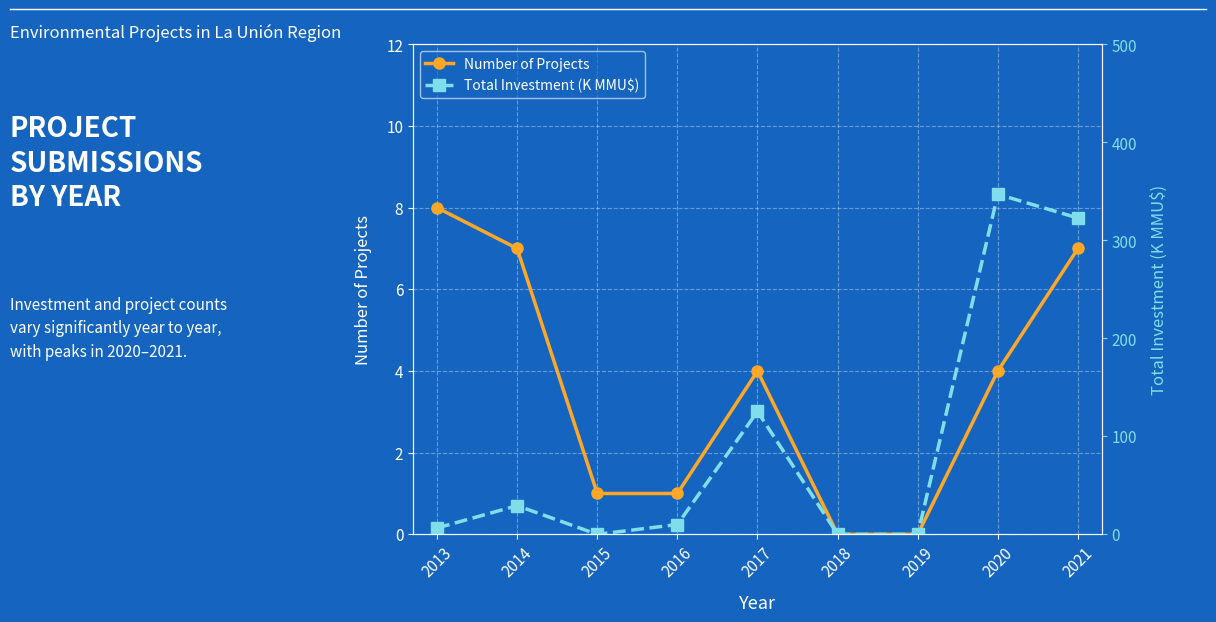

Which series changed the most between 2014 and 2021?

Total Investment (K MMU$)